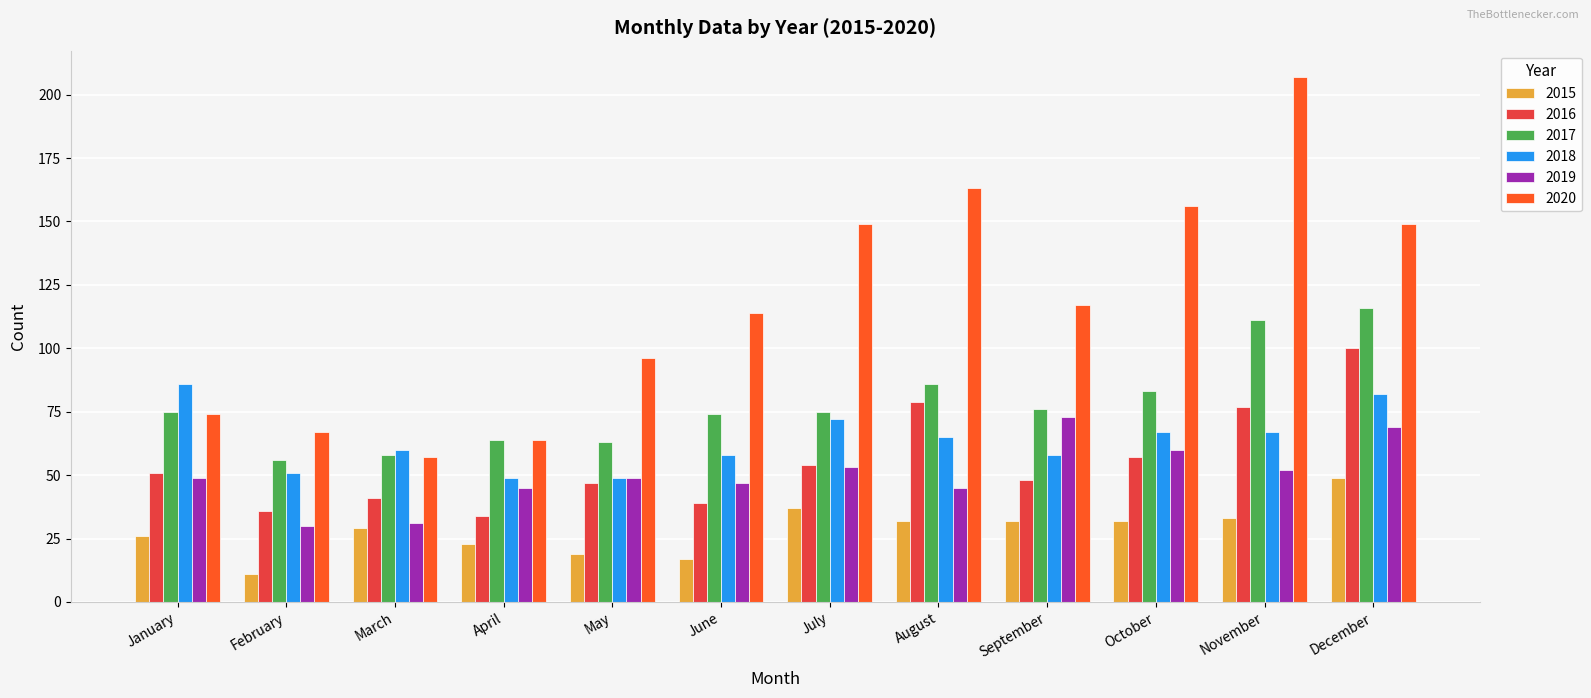

Reading left to right, list all the values displayed in this chart.

2015: 26	11	29	23	19	17	37	32	32	32	33	49
2016: 51	36	41	34	47	39	54	79	48	57	77	100
2017: 75	56	58	64	63	74	75	86	76	83	111	116
2018: 86	51	60	49	49	58	72	65	58	67	67	82
2019: 49	30	31	45	49	47	53	45	73	60	52	69
2020: 74	67	57	64	96	114	149	163	117	156	207	149